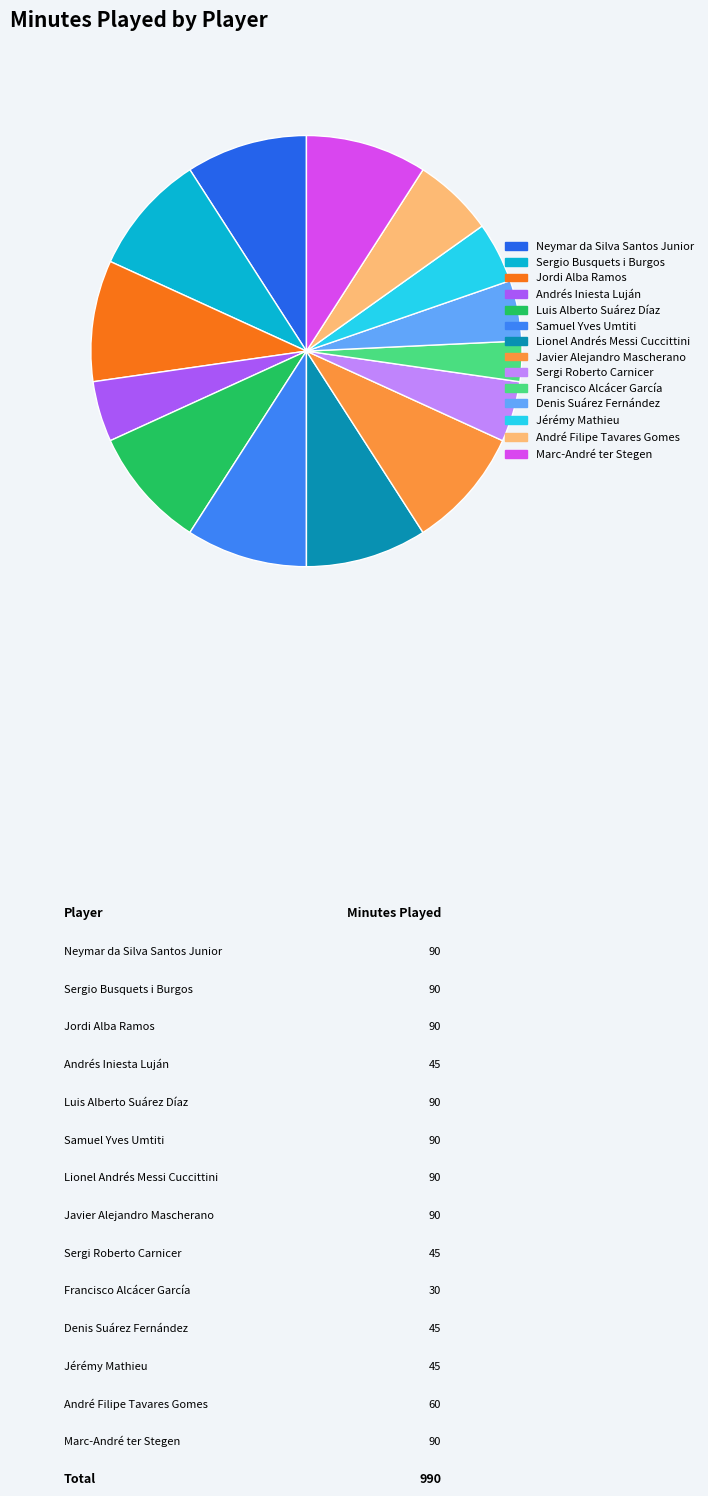

Does Jordi Alba Ramos account for over 50% of the chart?

No